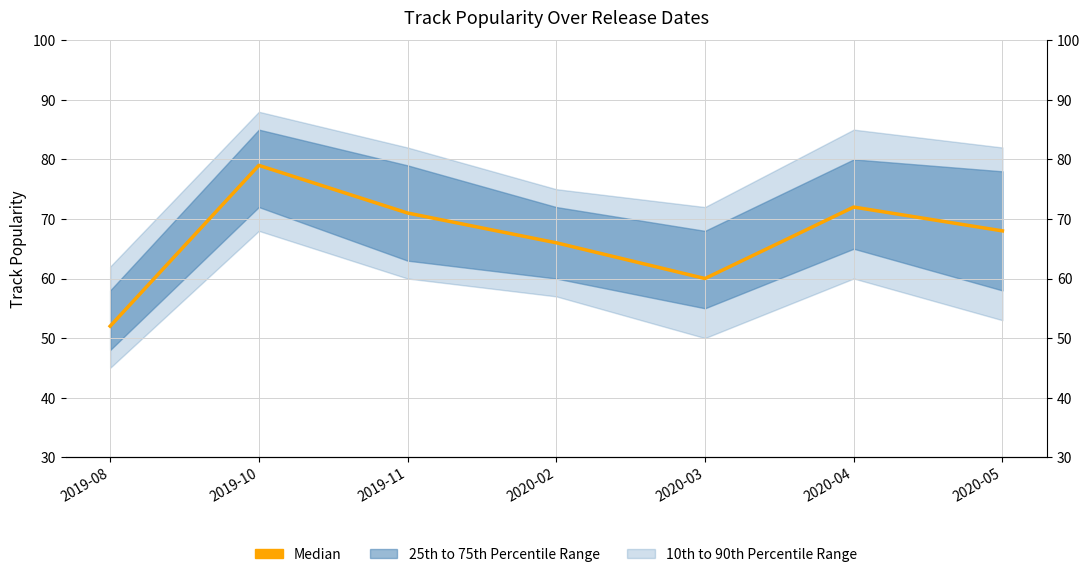

What is the label of the 1st point from the left?

2019-08